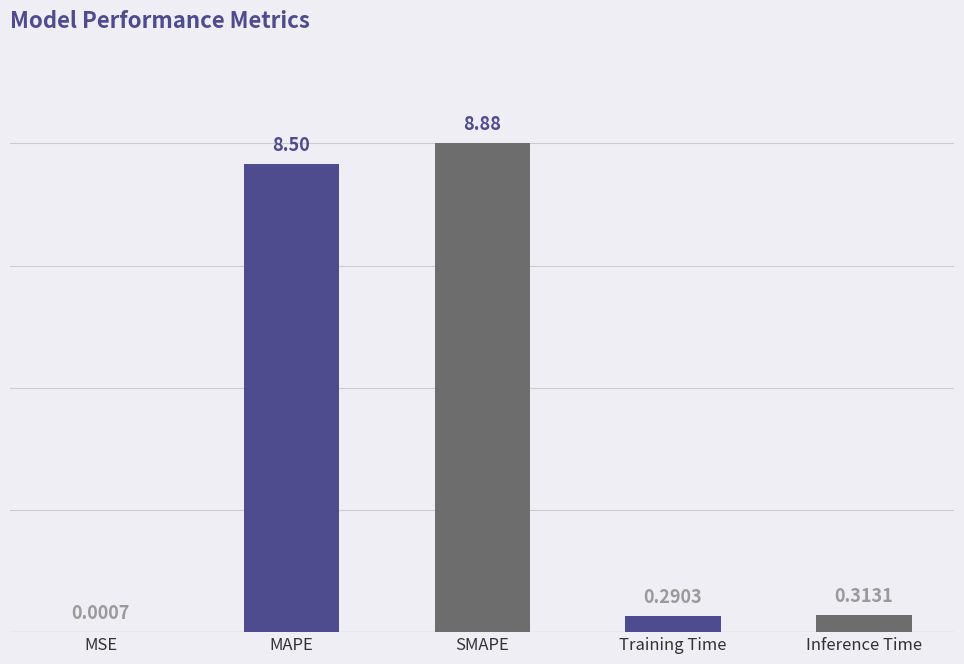

At which category does the chart reach its peak across all series?

SMAPE